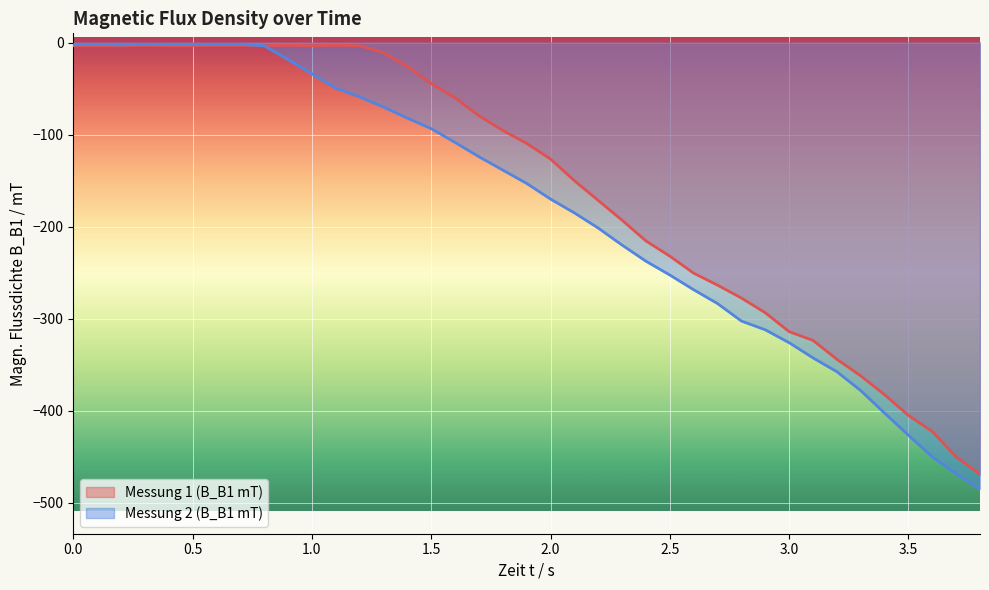

Which series has the largest range (max minus min)?

Messung 2 (B_B1 mT)